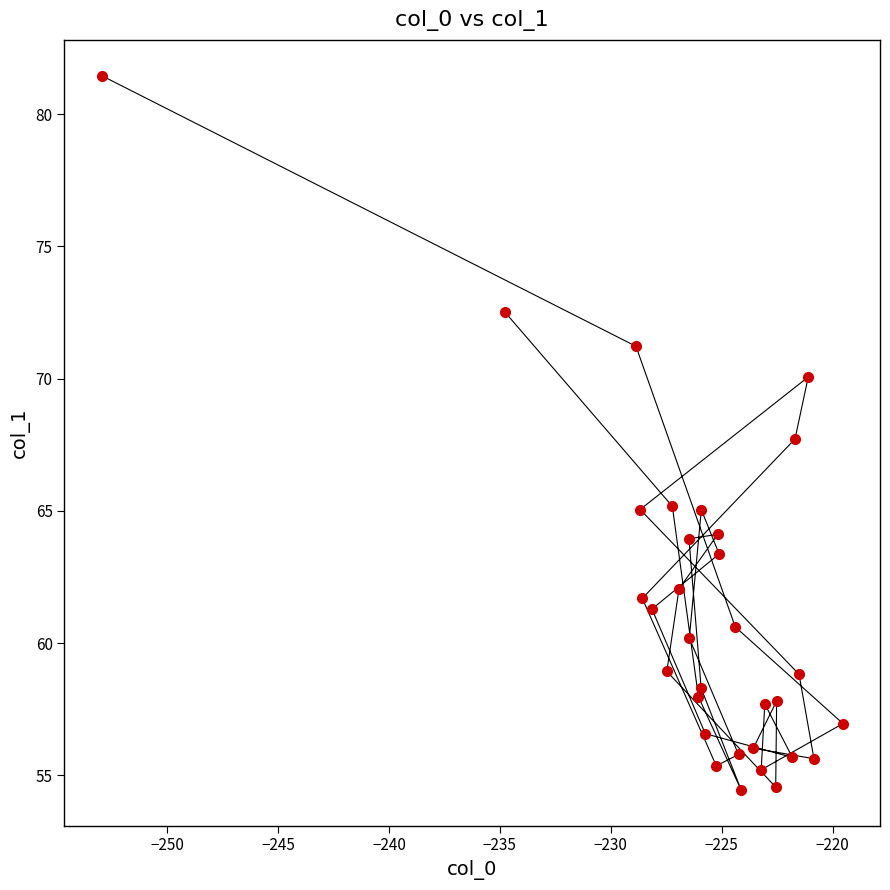

What Y value in the scatter plot is closest to 67?

67.7